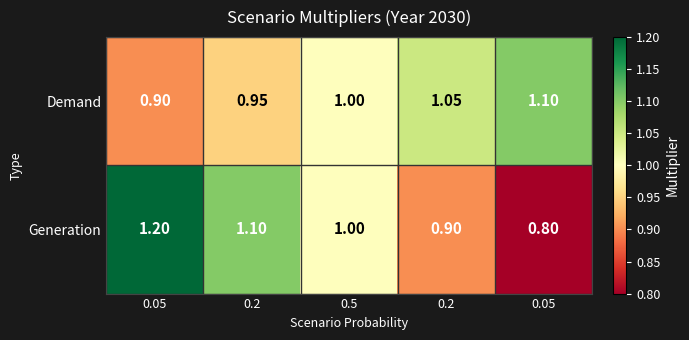

How many categories are shown in the chart?

5